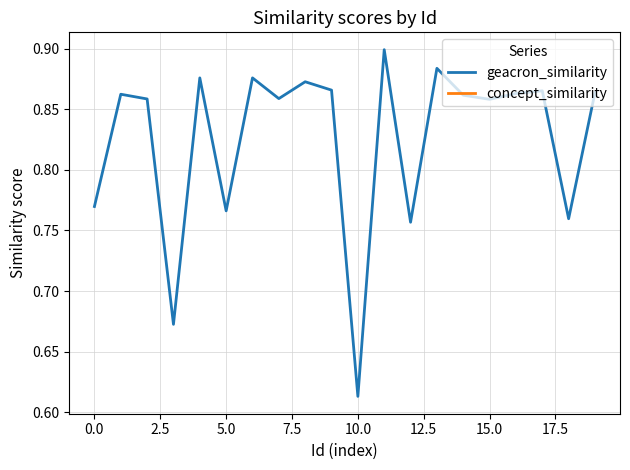

True or false: geacron_similarity and concept_similarity intersect in this chart.

False